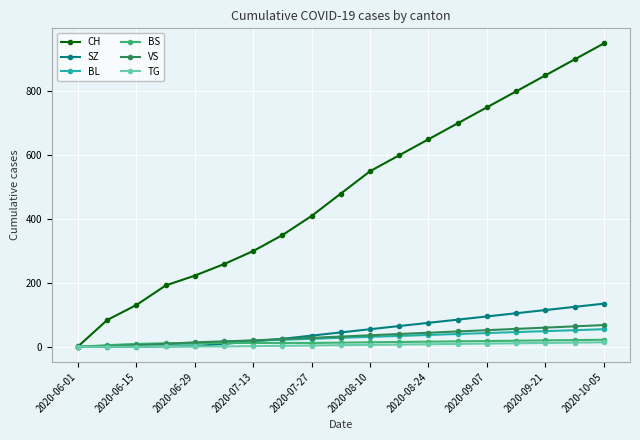

Which series has the largest total across all categories?

CH